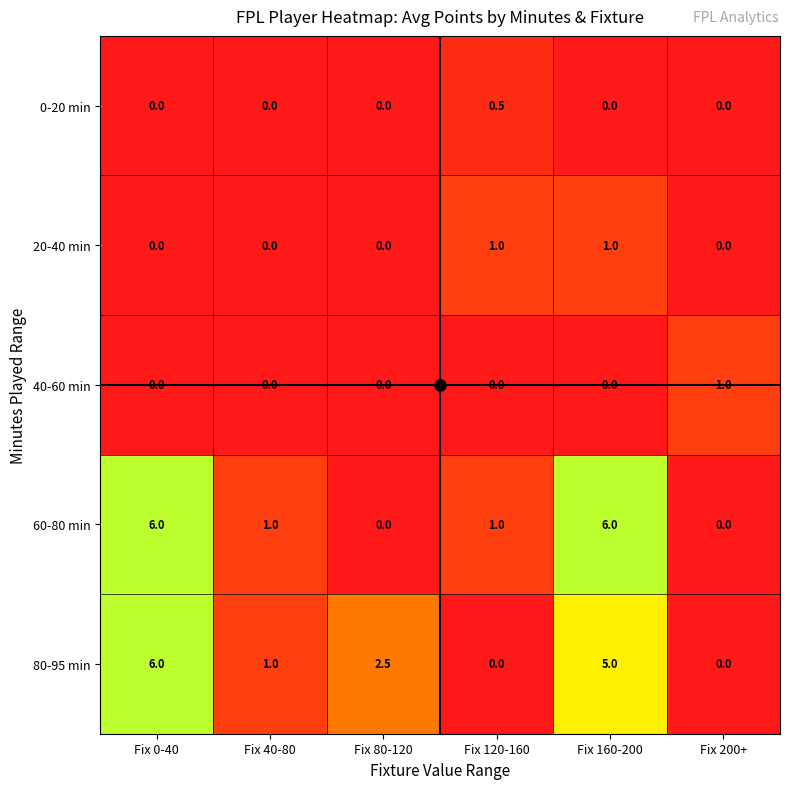

Which series has the largest total across all categories?

80-95 min